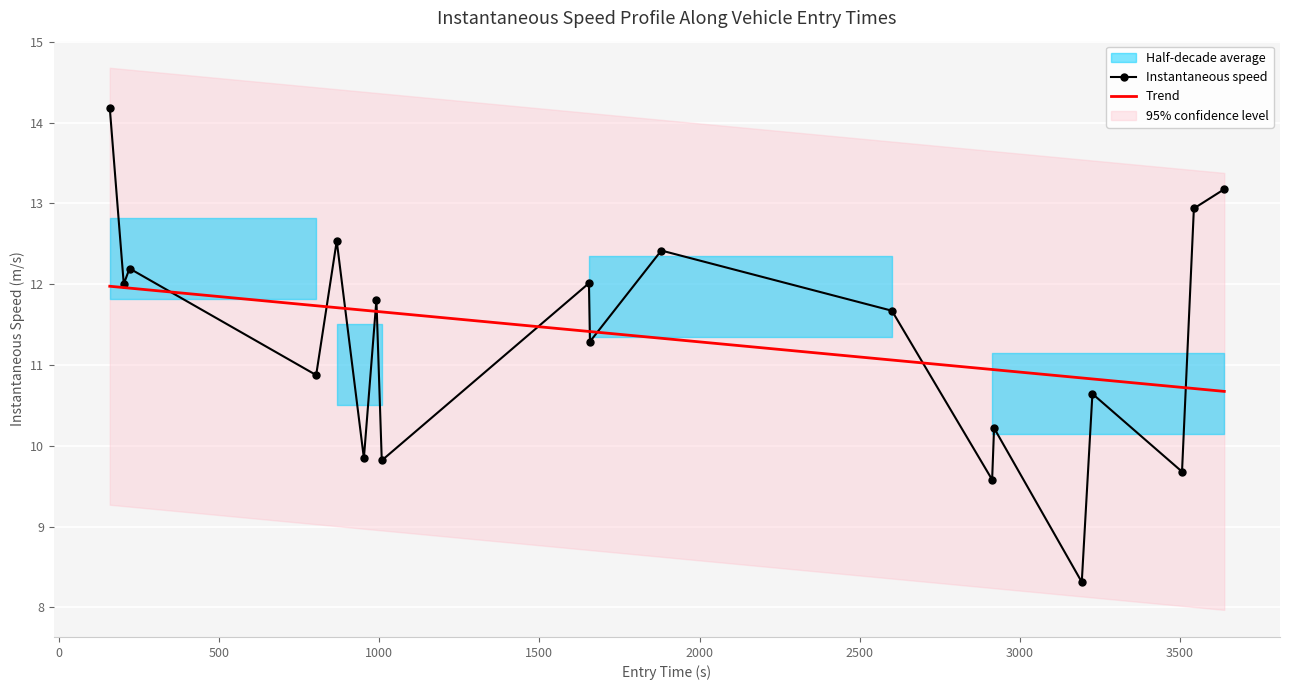

What is the lowest value of the Instantaneous speed series?

8.3